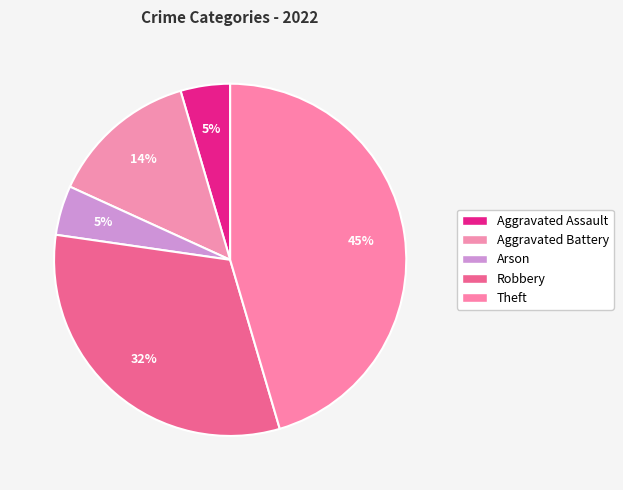

What portion of the pie excludes Aggravated Battery?

86.4%